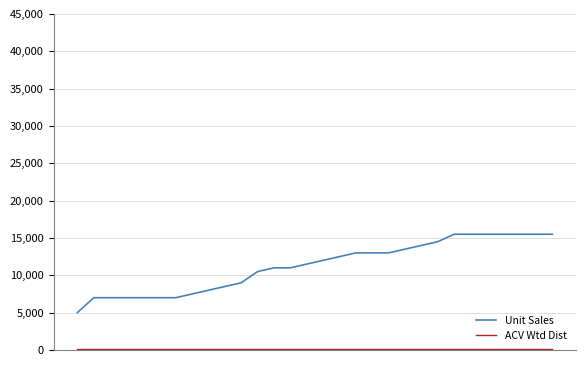

Which series has the largest range (max minus min)?

Unit Sales